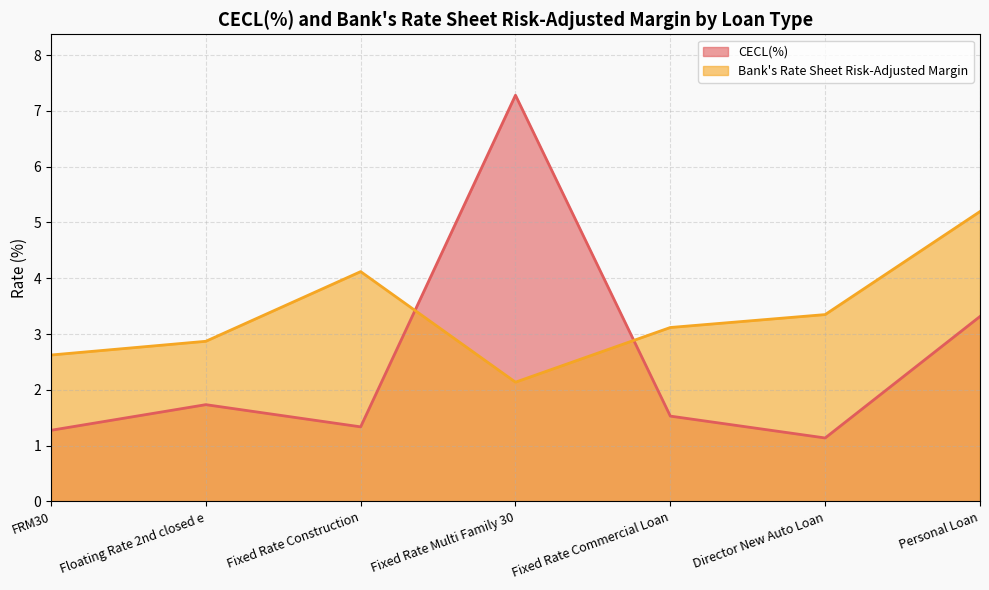

Which label corresponds to the largest value in the chart?

Fixed Rate Multi Family 30